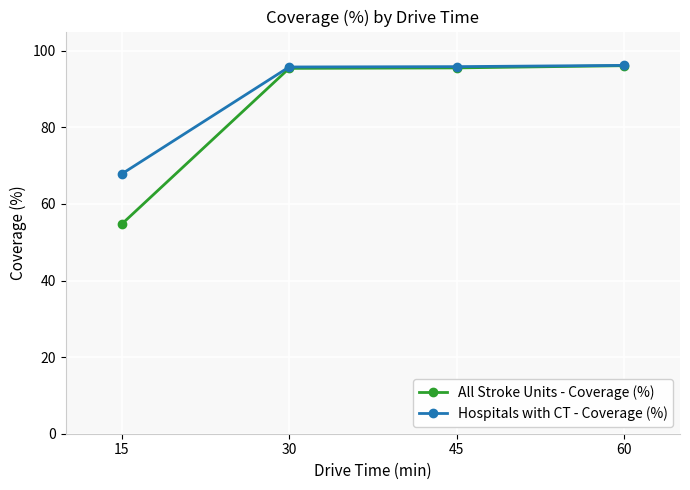

What is the difference between the highest and lowest values at 60?

0.1